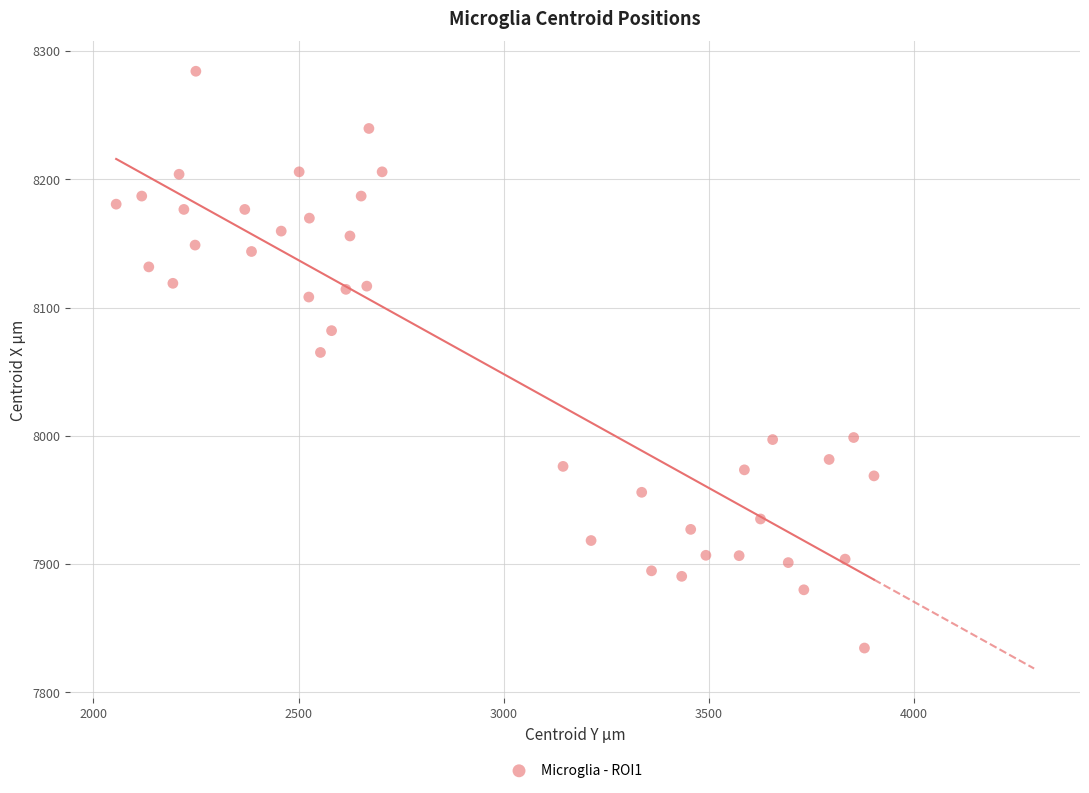

What is the range of X values (max minus min)?

1846.7